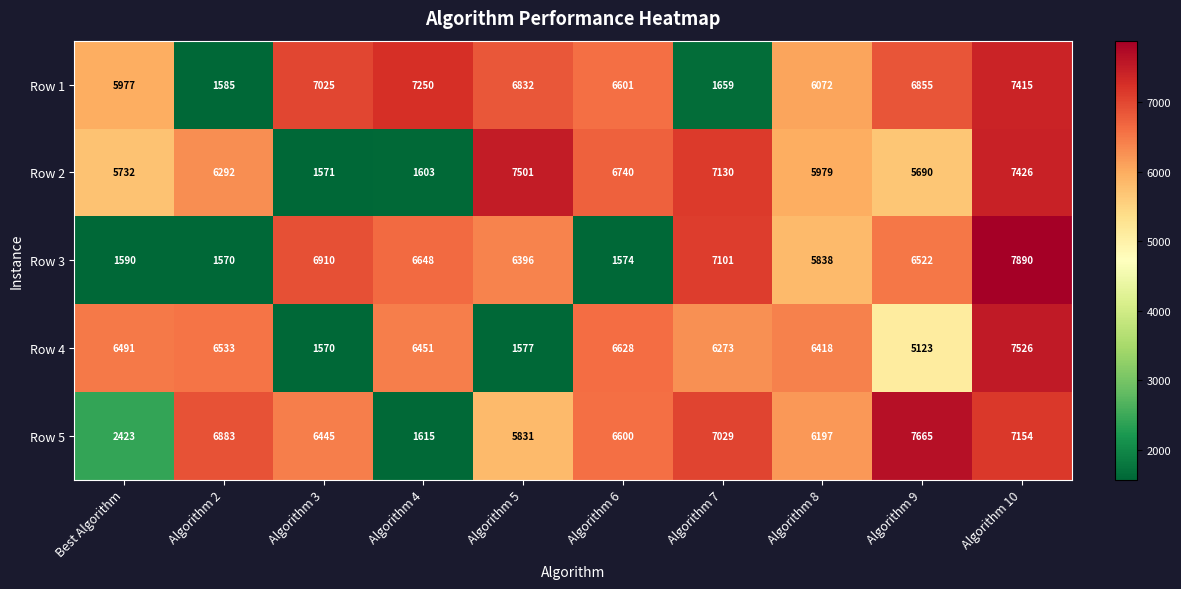

Is it true that Row 2 equals 2754 at Algorithm 9?

False